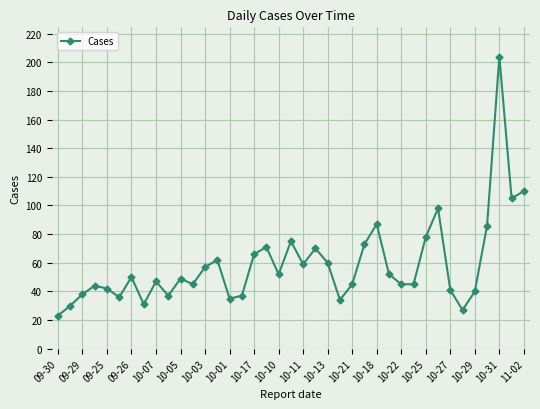

What is the value of the 12th point from the left?

45